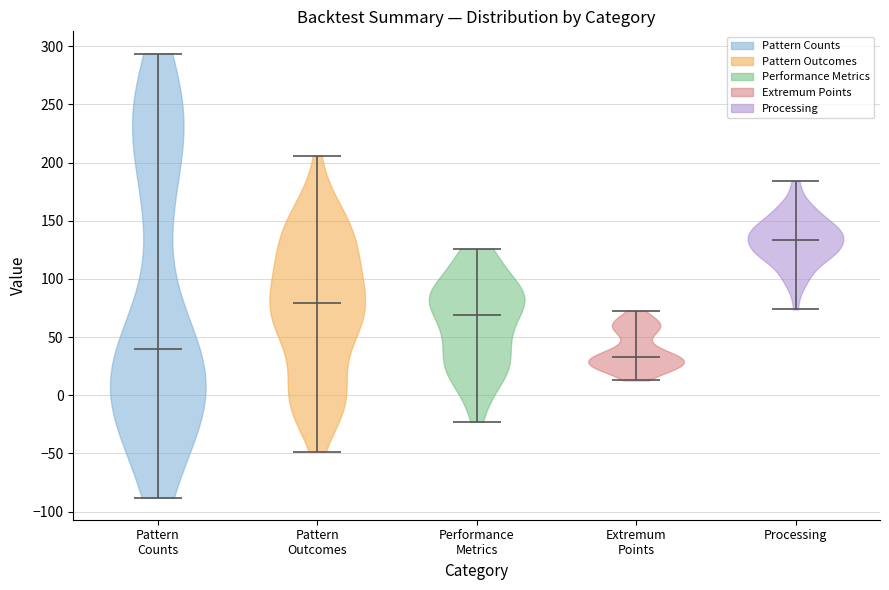

Reading left to right, read every violin against the y-axis: where its median line is, and the lowest and highest points it reaches. The values are not printed on the chart, so give them approximately, as read against the axis.

Pattern Counts: median line 40, lowest point -90, highest point 295
Pattern Outcomes: median line 80, lowest point -50, highest point 205
Performance Metrics: median line 70, lowest point -25, highest point 125
Extremum Points: median line 35, lowest point 15, highest point 75
Processing: median line 135, lowest point 75, highest point 185